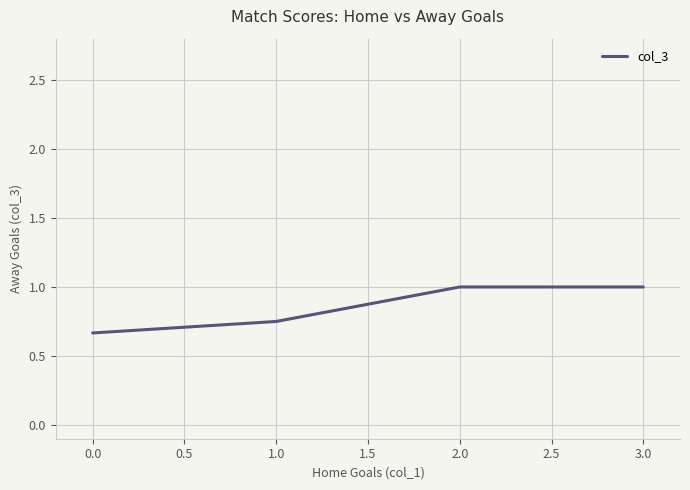

Between 0.0 and 2.0, which is larger?

2.0